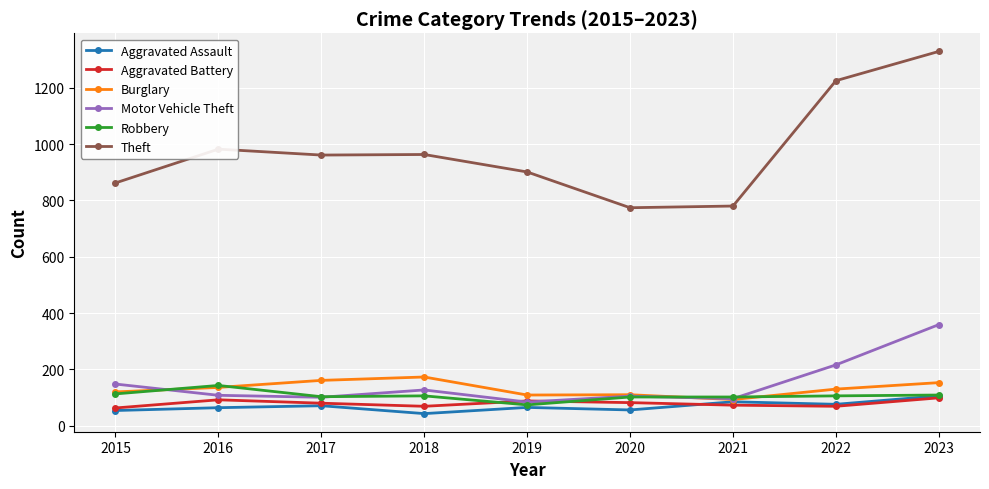

True or false: Aggravated Assault has a value of 108 at 2019.

False